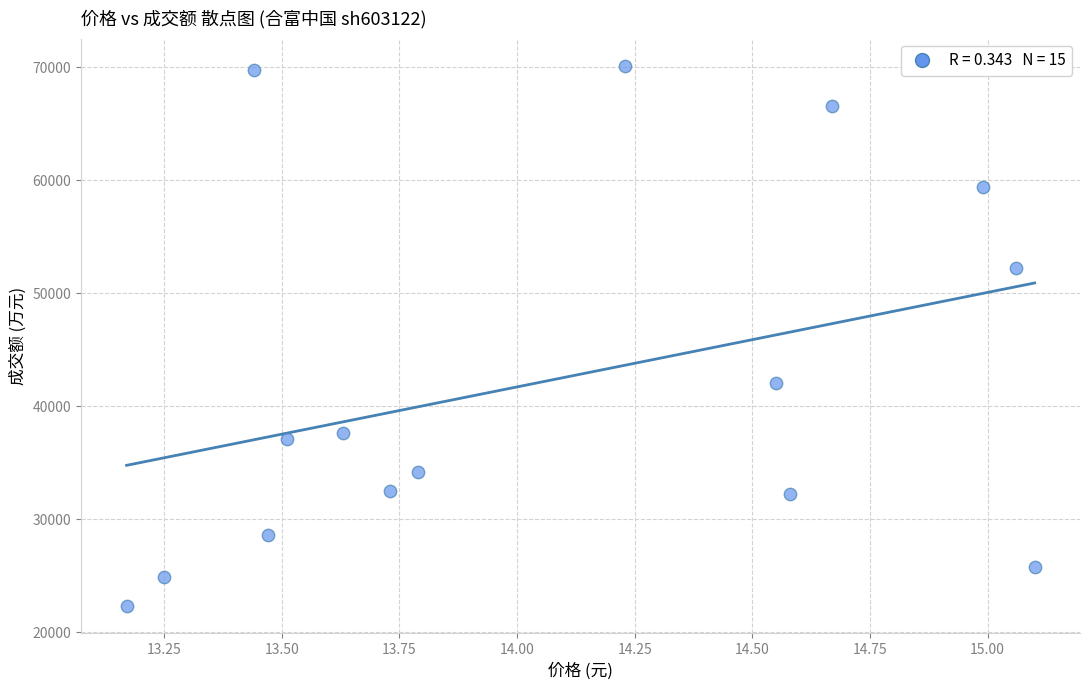

What Y value in the scatter plot is closest to 46210?

42037